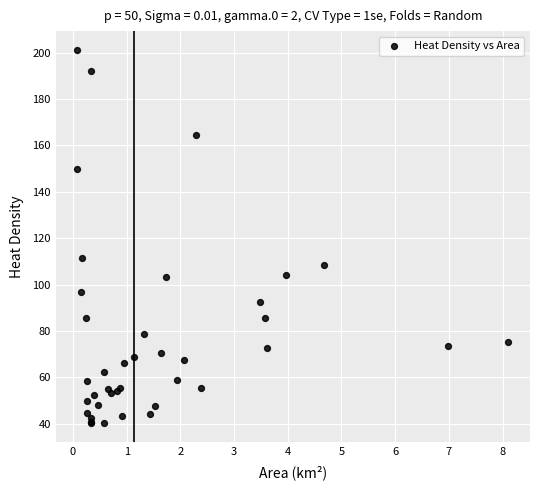

What Y value in the scatter plot is closest to 120?

111.5